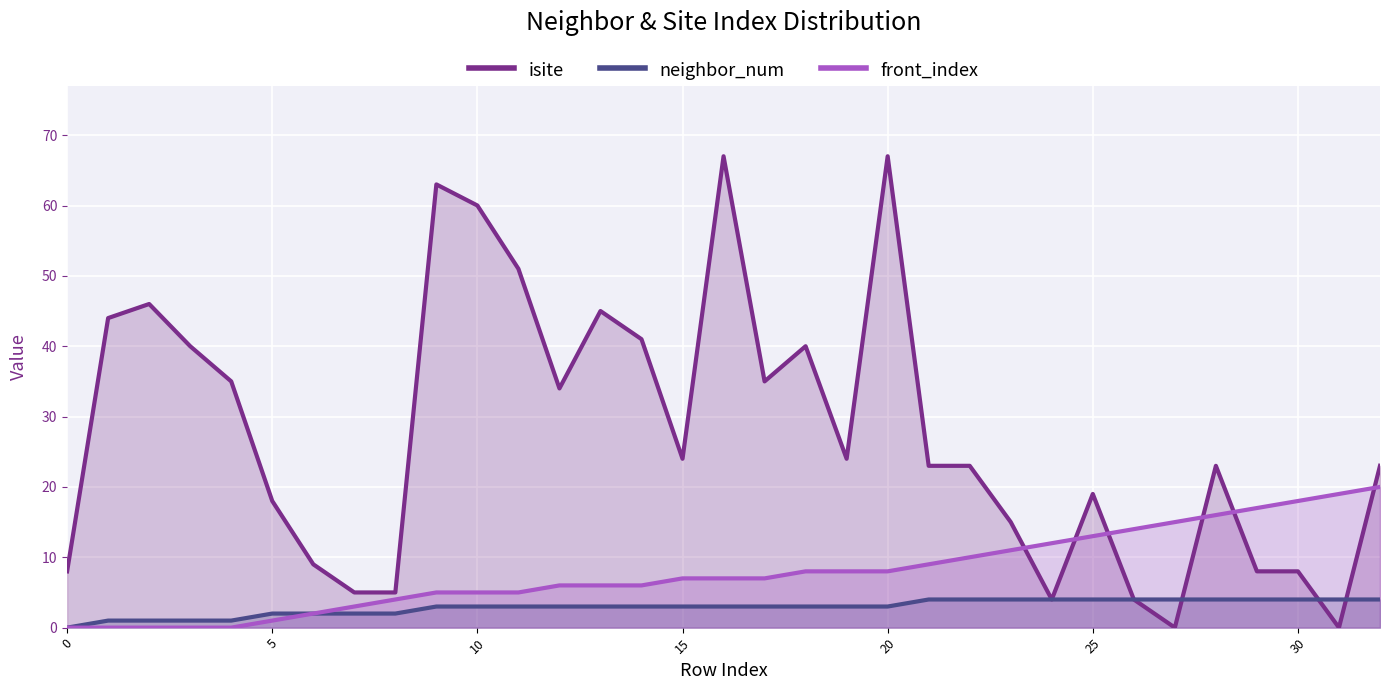

The front_index series shows 1 at 5. True or false?

True